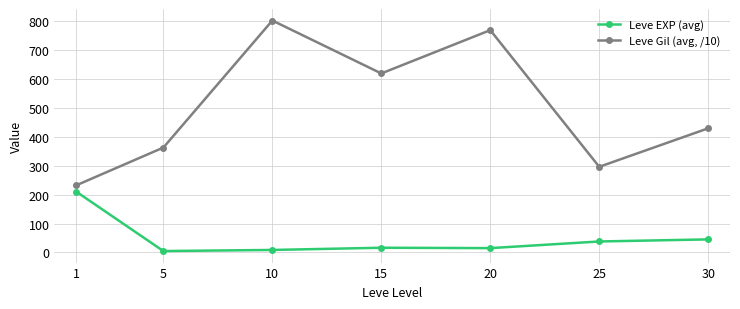

Is the value of Leve Gil (avg, /10) at 30 greater than the value of Leve EXP (avg) at 5?

Yes